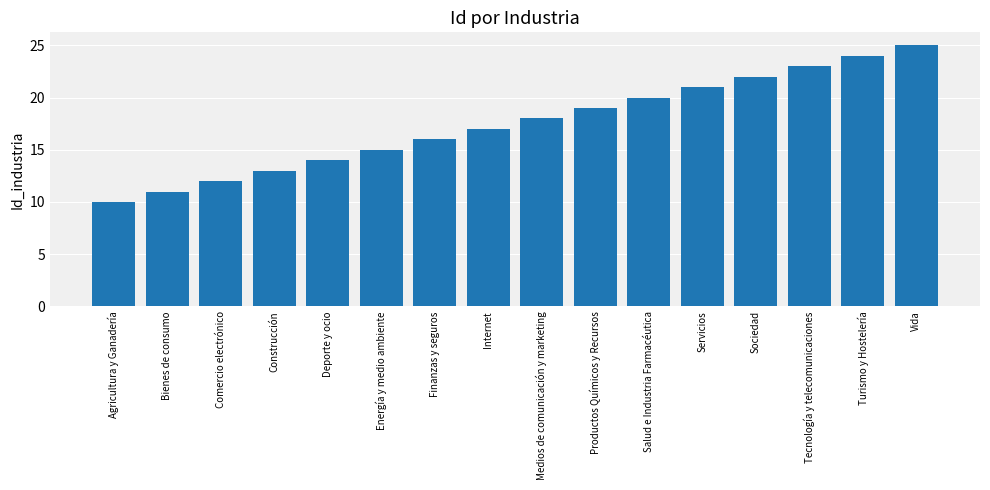

Rank the categories by value from highest to lowest.

Vida, Turismo y Hostelería, Tecnología y telecomunicaciones, Sociedad, Servicios, Salud e Industria Farmacéutica, Productos Químicos y Recursos, Medios de comunicación y marketing, Internet, Finanzas y seguros, Energía y medio ambiente, Deporte y ocio, Construcción, Comercio electrónico, Bienes de consumo, Agricultura y Ganadería